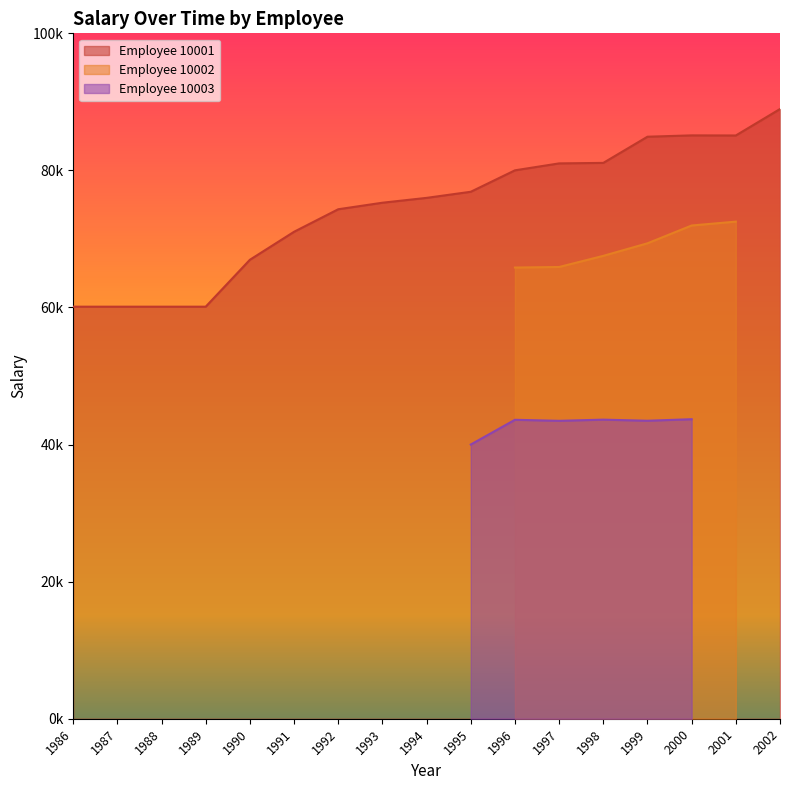

Is it true that emp_10002 equals 65909 at 1997?

True